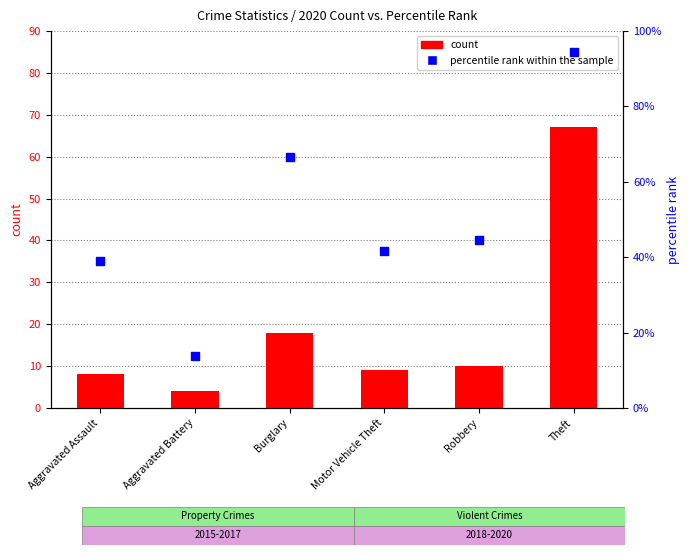

Which series reaches the minimum Y coordinate?

count